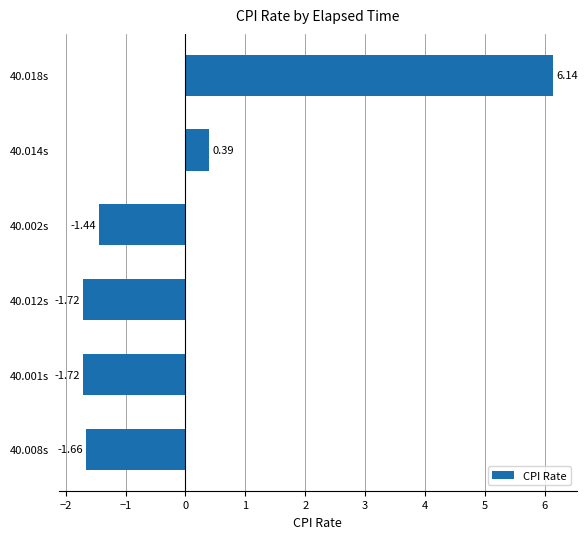

What is the difference between the second highest and second lowest values?

2.1